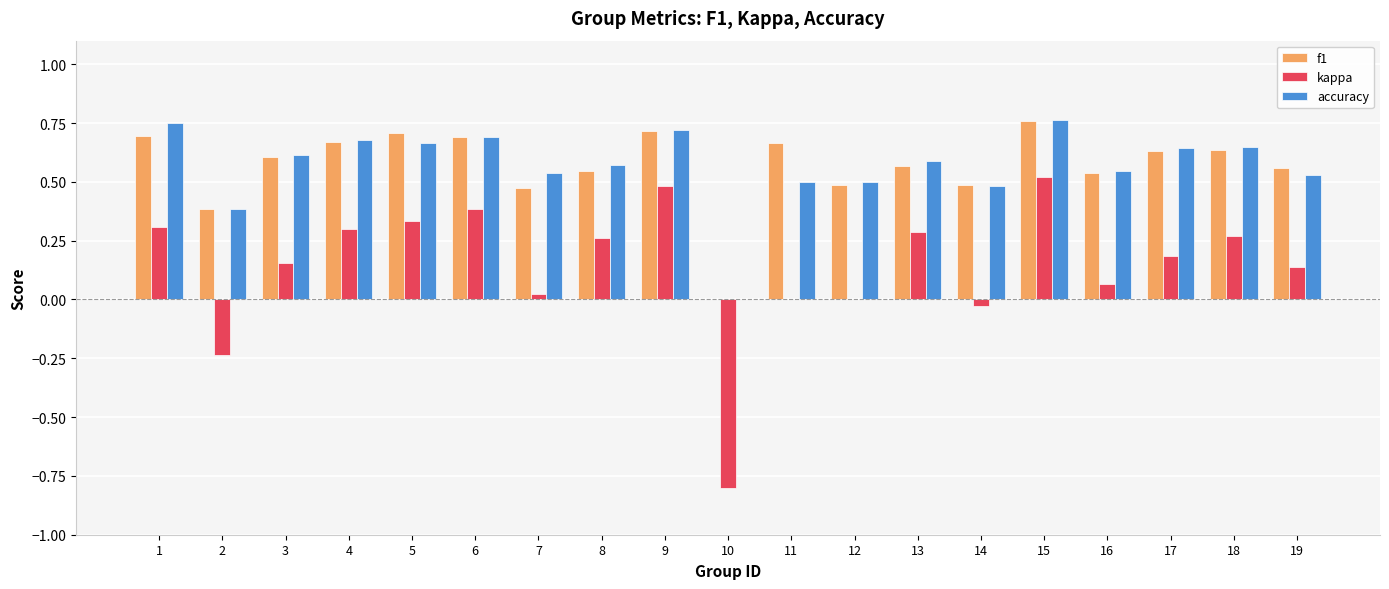

Count the number of data series in this chart.

3